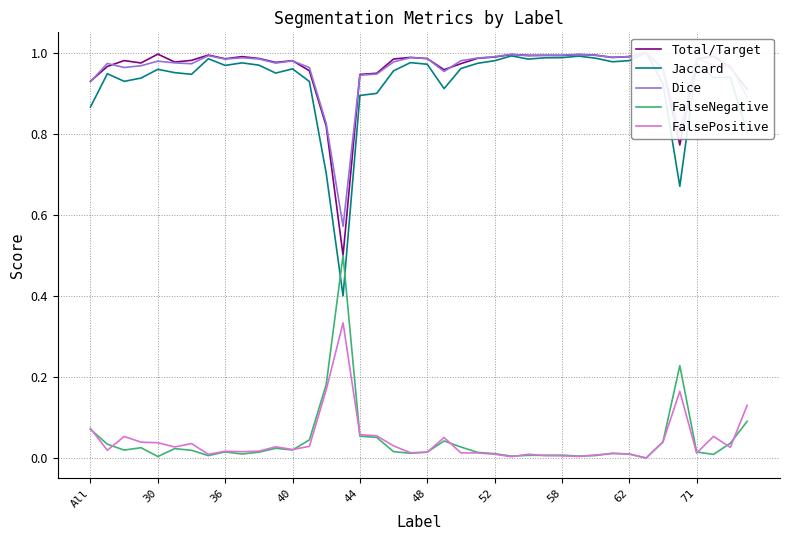

True or false: FalsePositive and FalseNegative intersect in this chart.

True